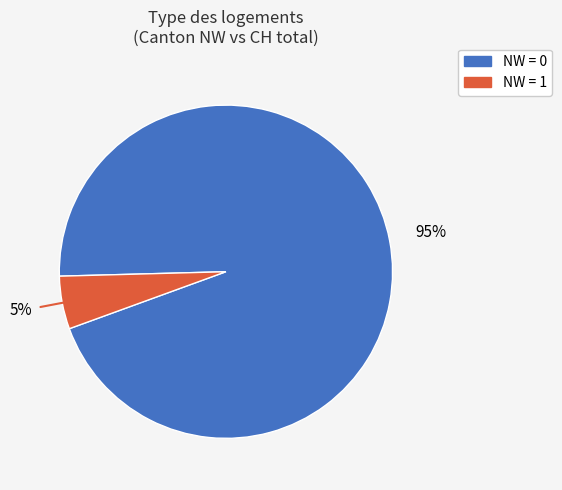

To the nearest percent, what is the difference between the largest and smallest slice percentages?

90%